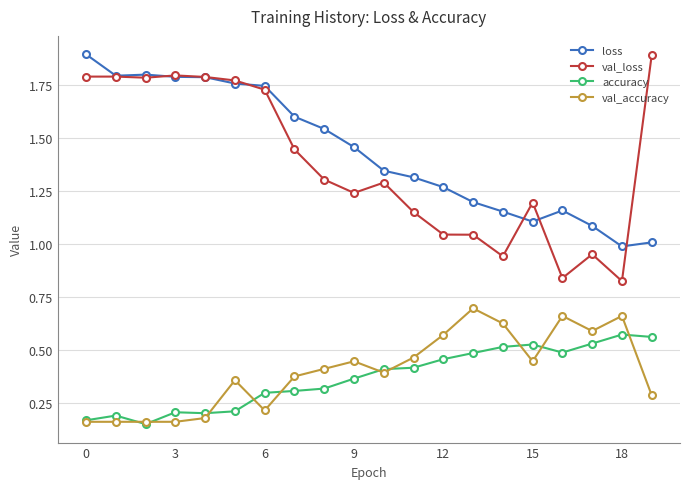

True or false: val_accuracy and loss intersect in this chart.

False